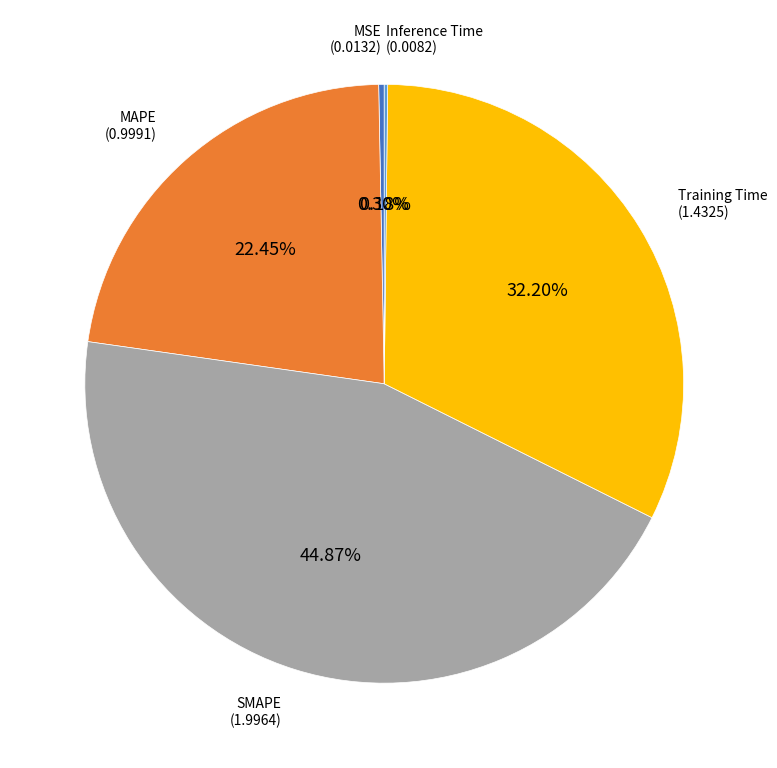

Is there any slice that represents more than half of the pie?

No